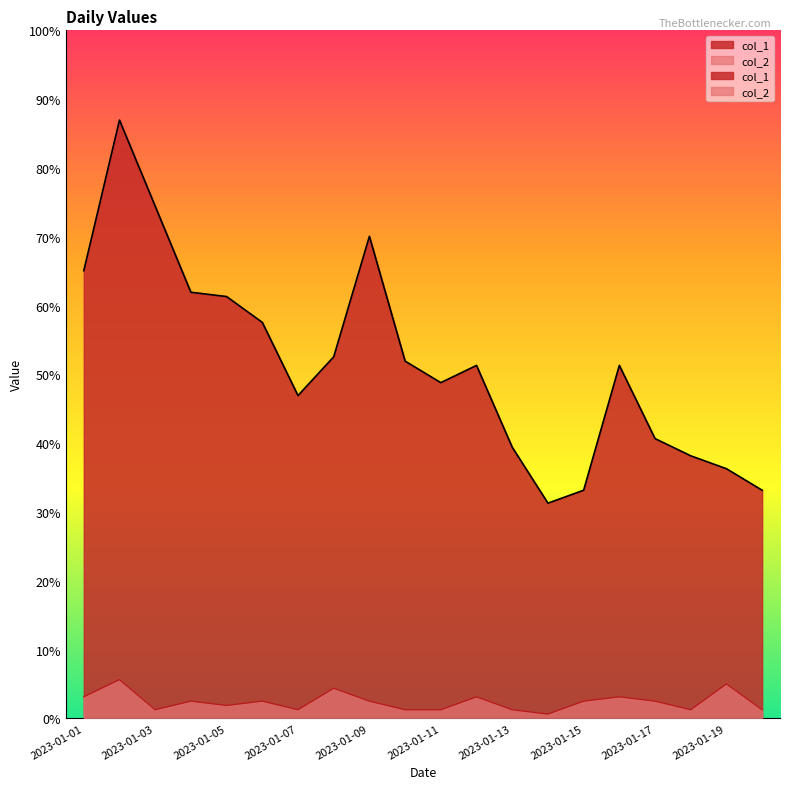

At which category is the sum across all series the highest?

2023-01-02